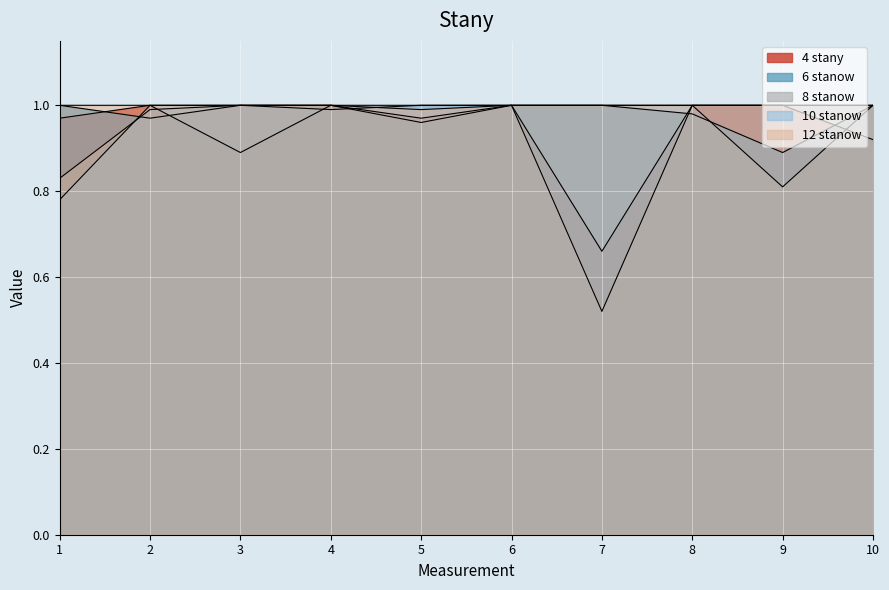

The 6 stanow series shows 0.6 at 4. True or false?

False